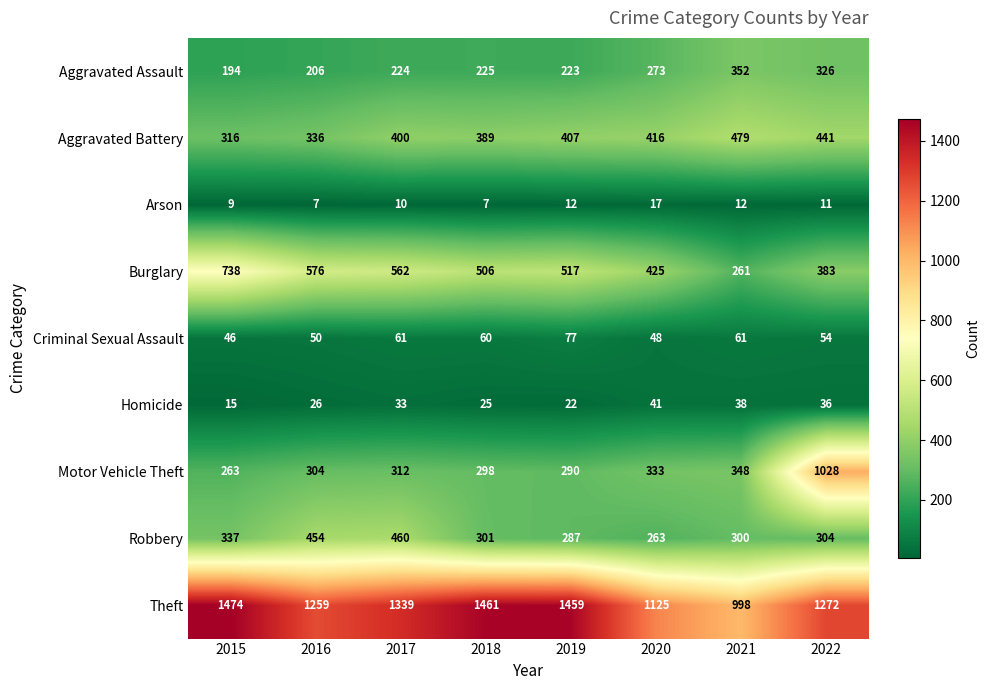

How many values in the Aggravated Battery series are below 407?

4